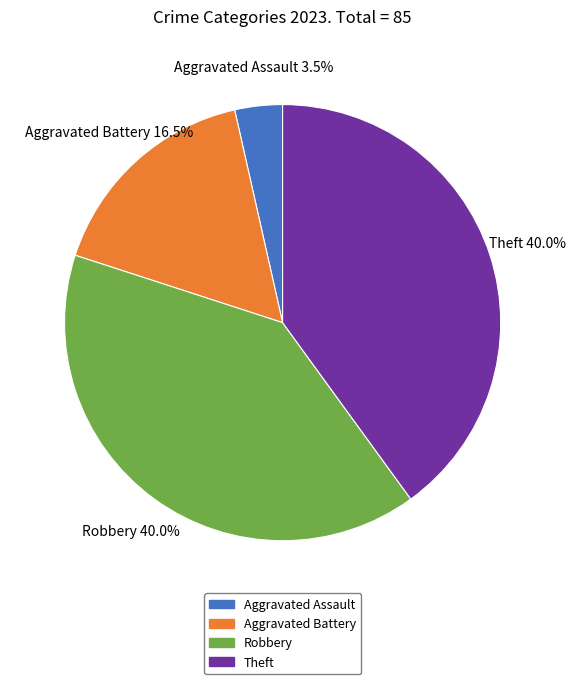

Is there a majority slice in this chart?

No